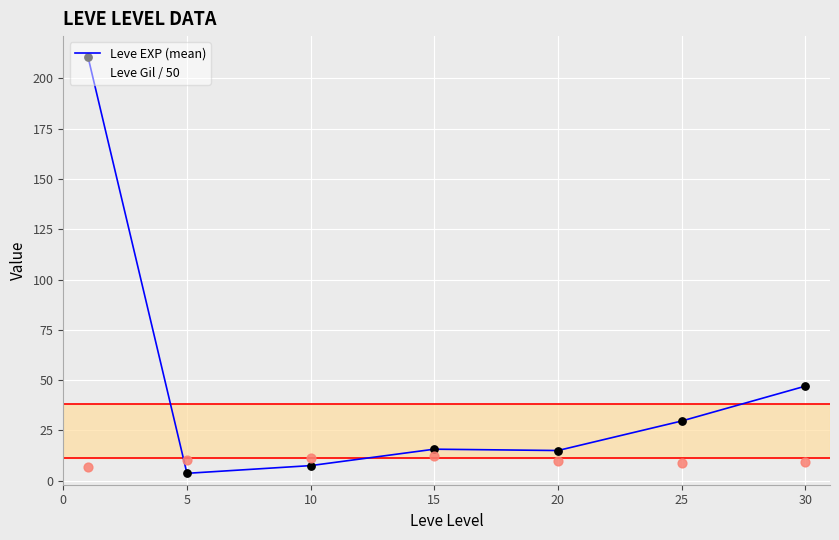

At how many categories does at least one series exceed 43?

2